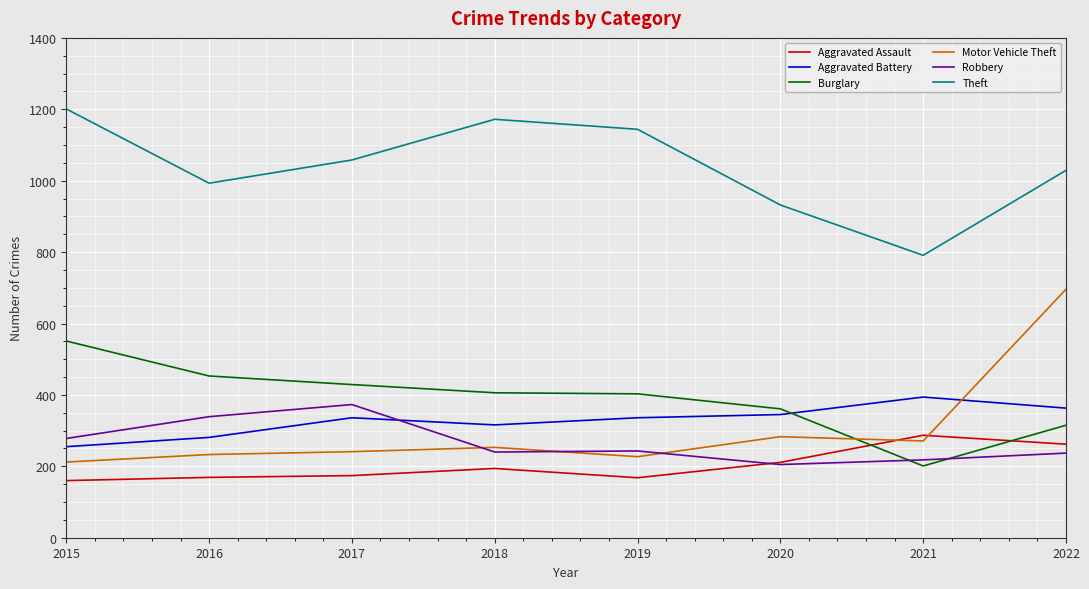

What is the spread (max minus min) of values at 2018?

978